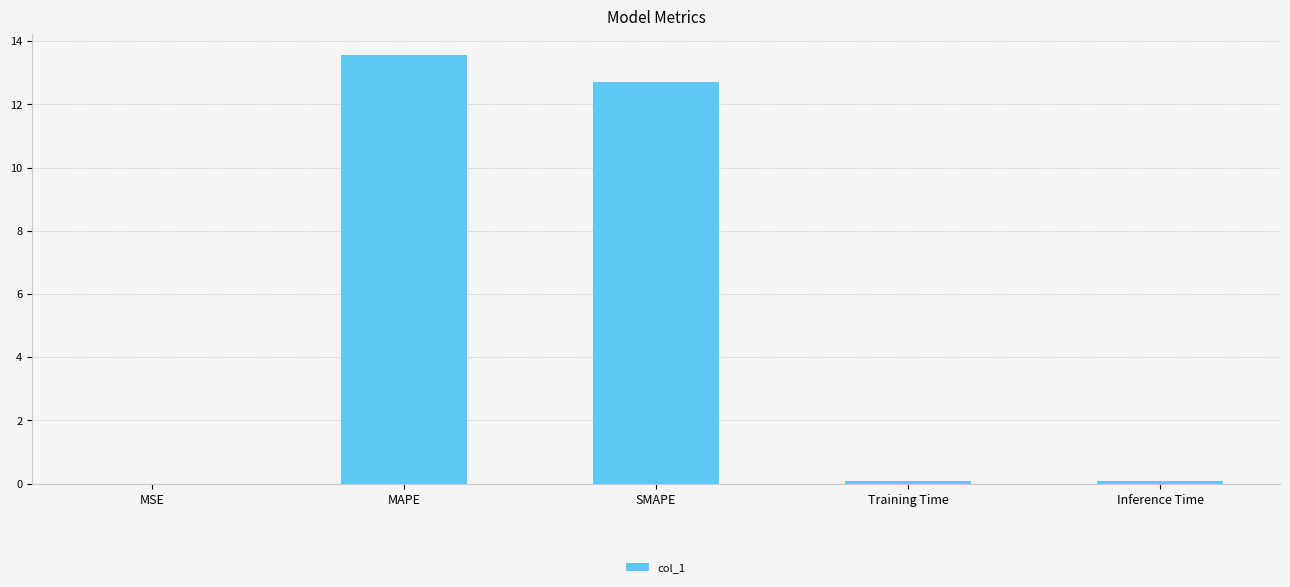

Is it true that the value at MAPE is 22.0?

False